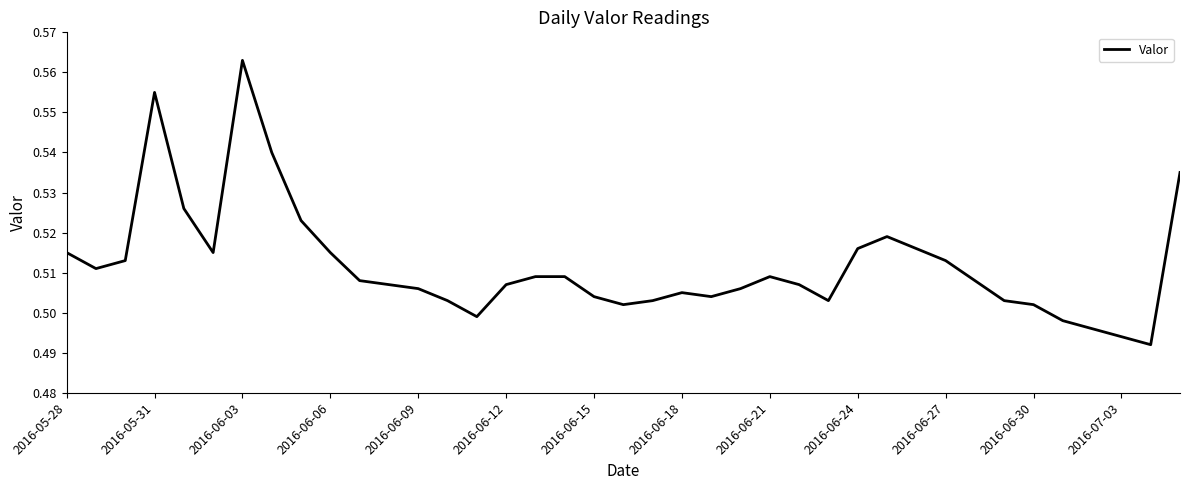

How many lines are shown in the chart?

1